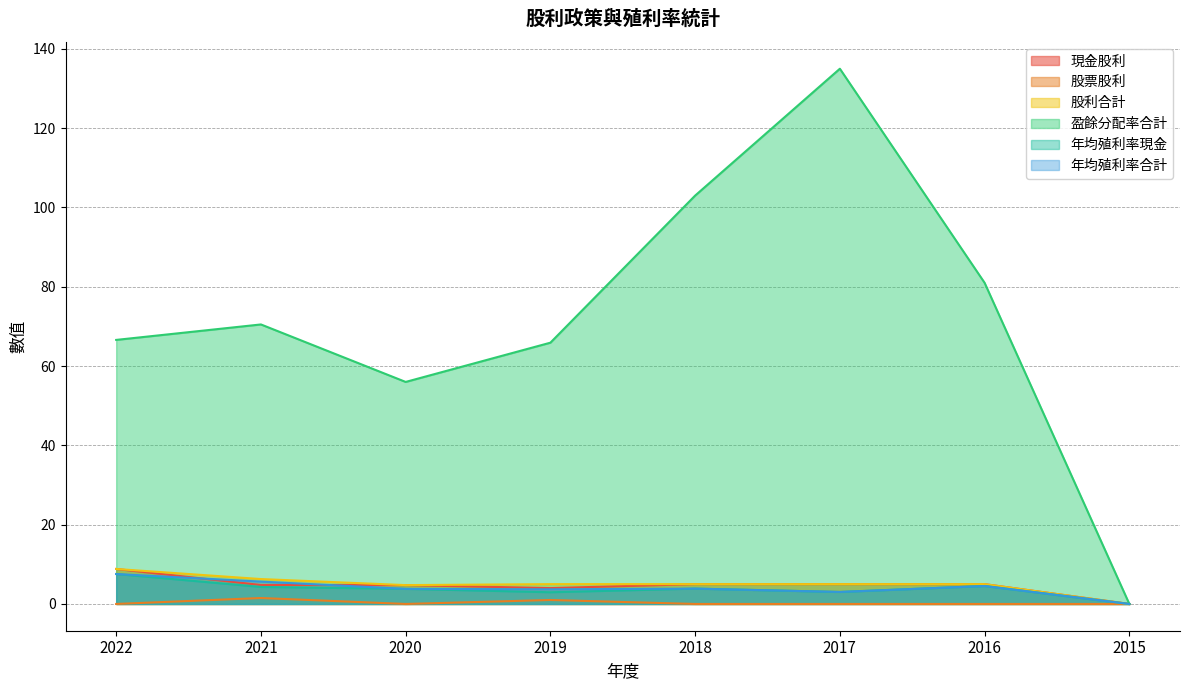

What is the difference between the 年均殖利率合計 values at 2016 and 2020?

0.7